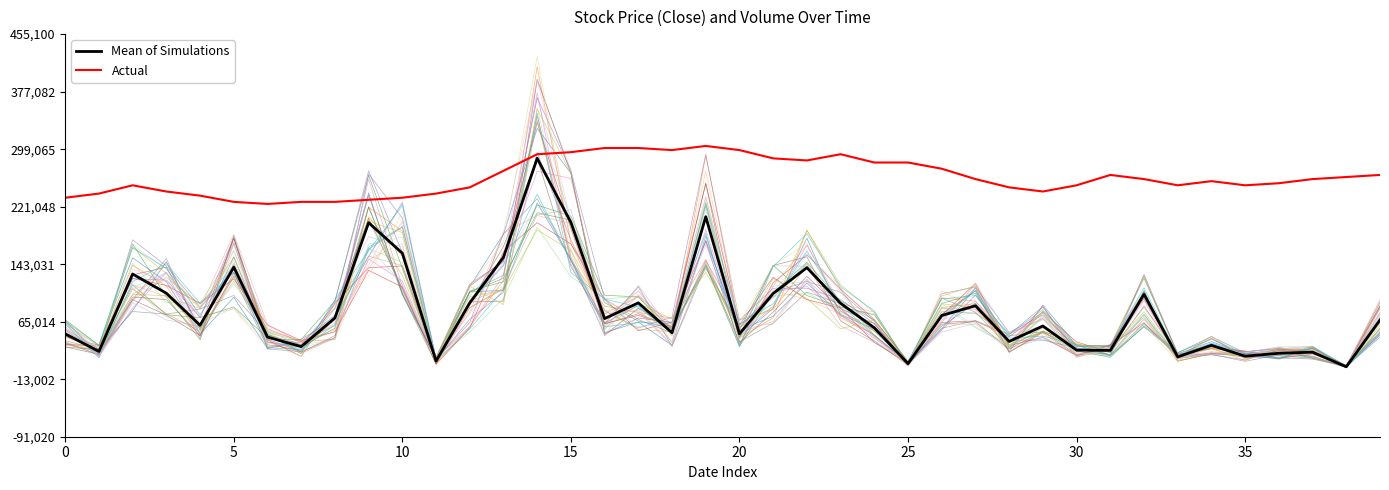

What is the sum of all Actual values?

10422351.9